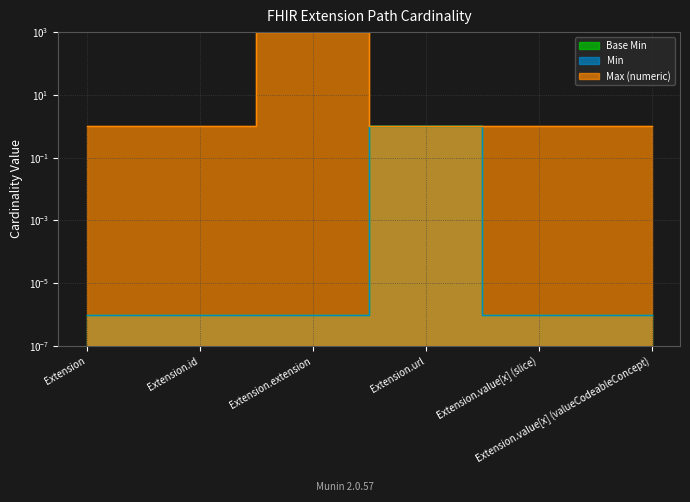

What is the label of the 4th point from the right?

Extension.extension